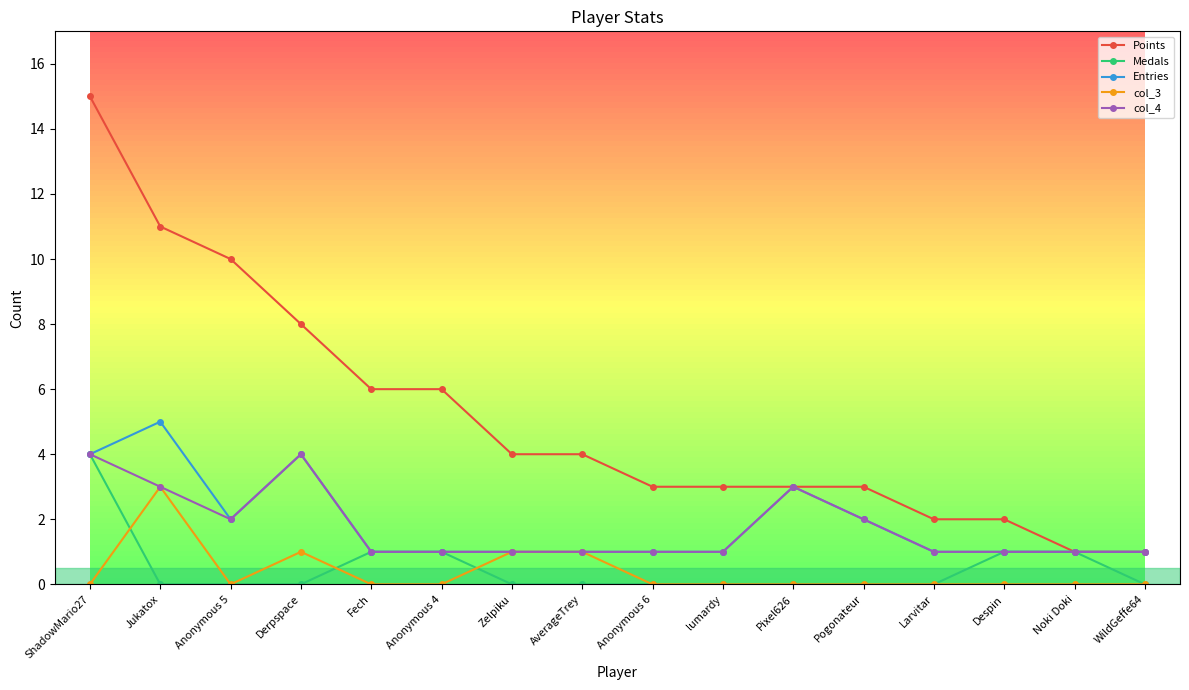

Which series changed the most between Fech and Larvitar?

Points